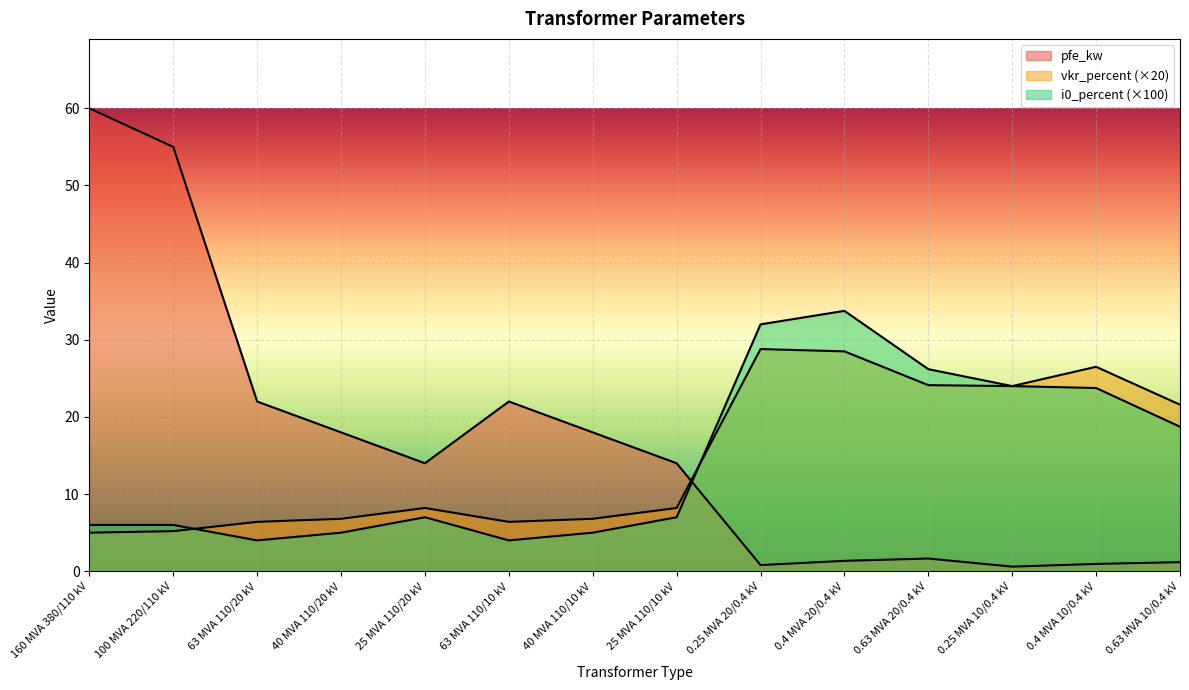

What are all the series names shown in the legend?

pfe_kw, vkr_percent, i0_percent